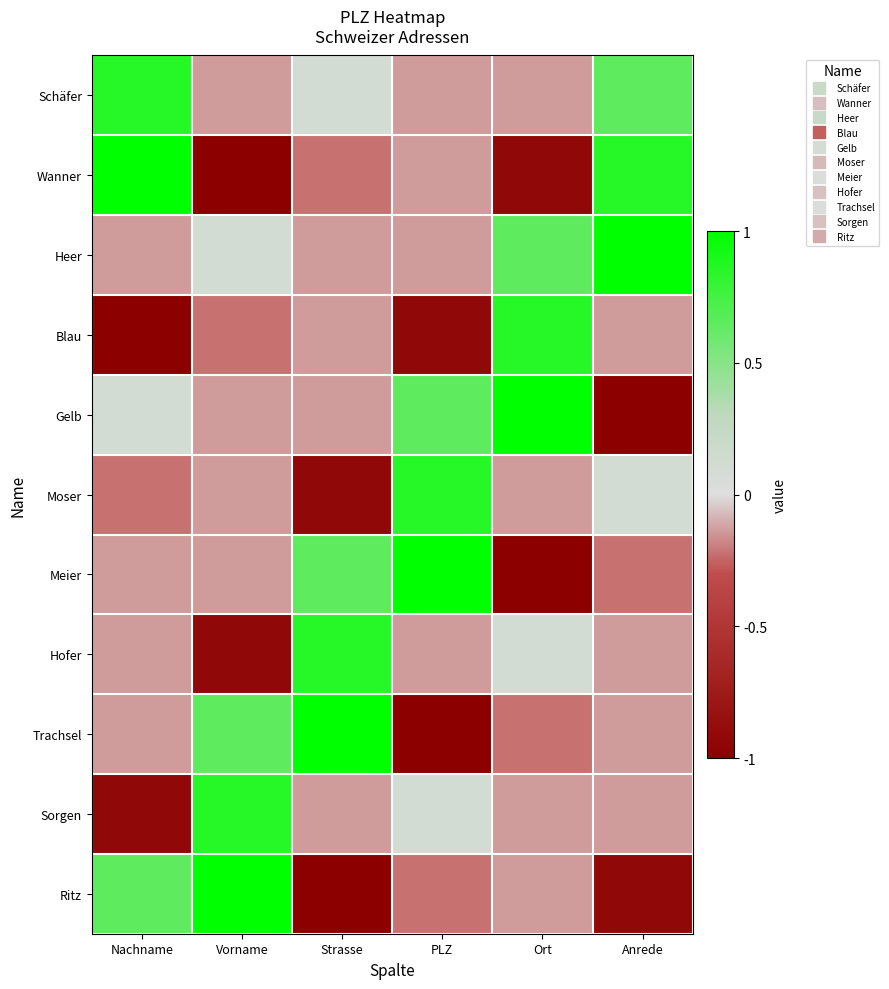

Between Nachname and Ort, which series saw the biggest shift?

Wanner